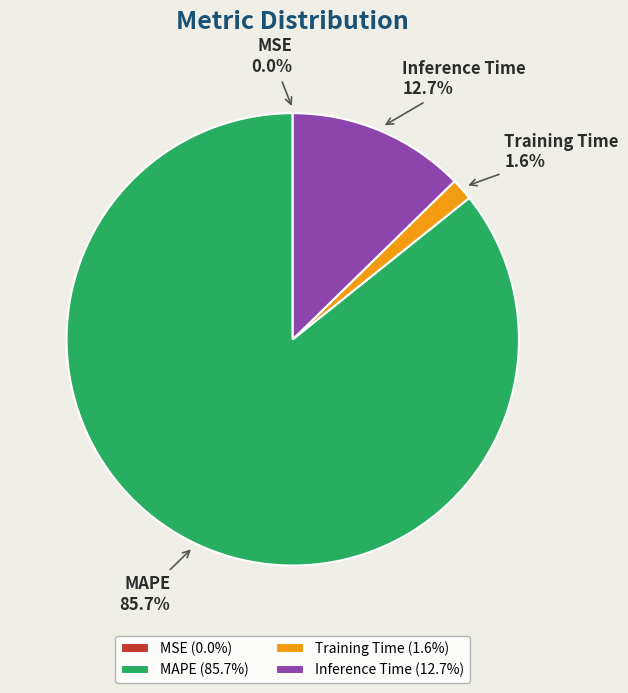

Does any single category account for the majority?

Yes